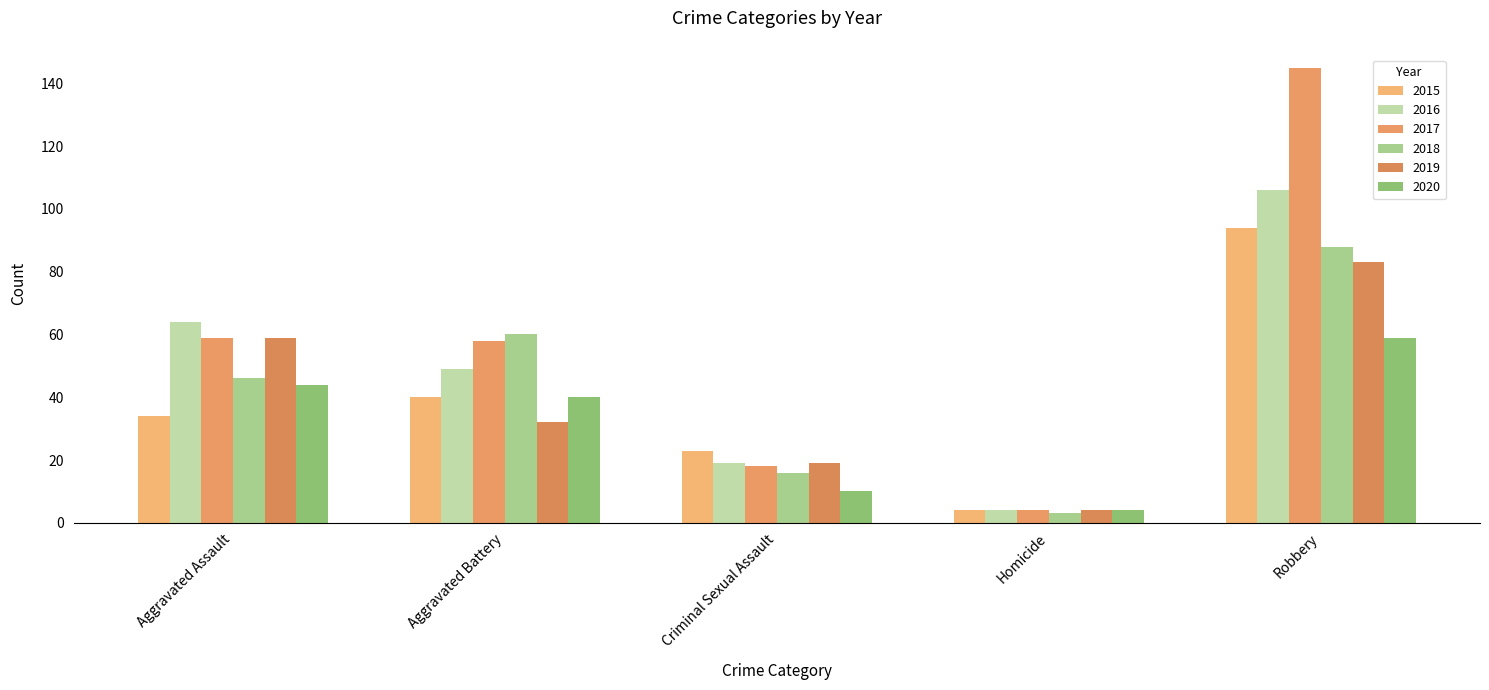

The value of 2015 at Aggravated Assault is 34. True or false?

True